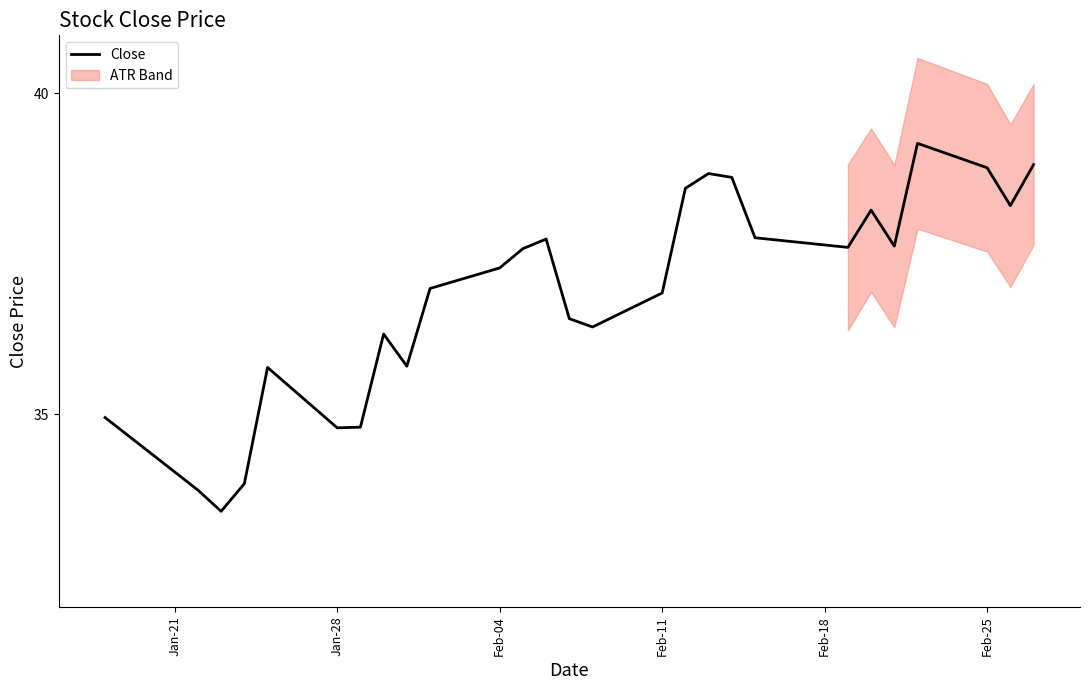

The Close series shows 38.8 at Feb-25. True or false?

True